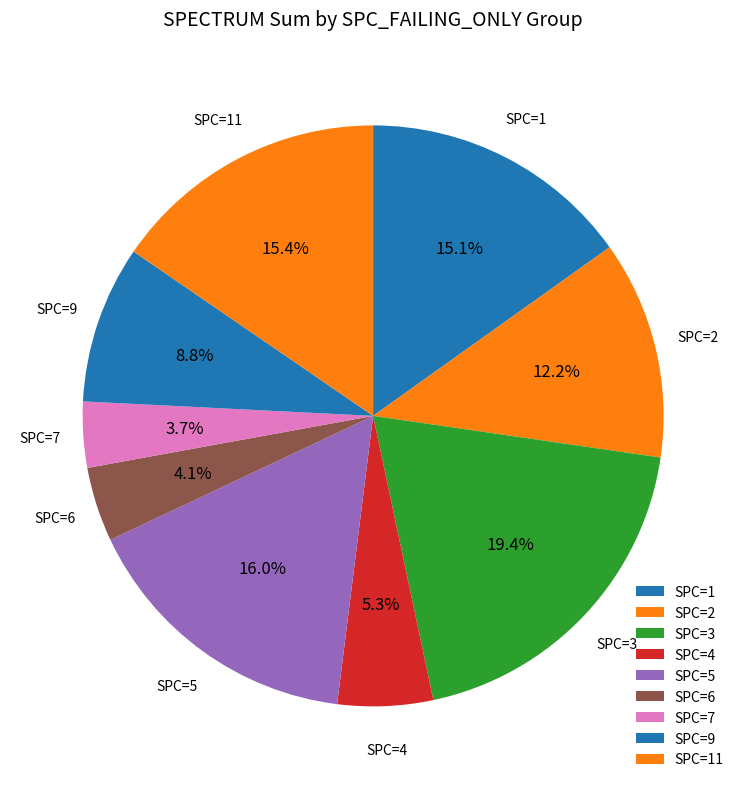

To the nearest percent, what is the difference between the largest and smallest slice percentages?

16%